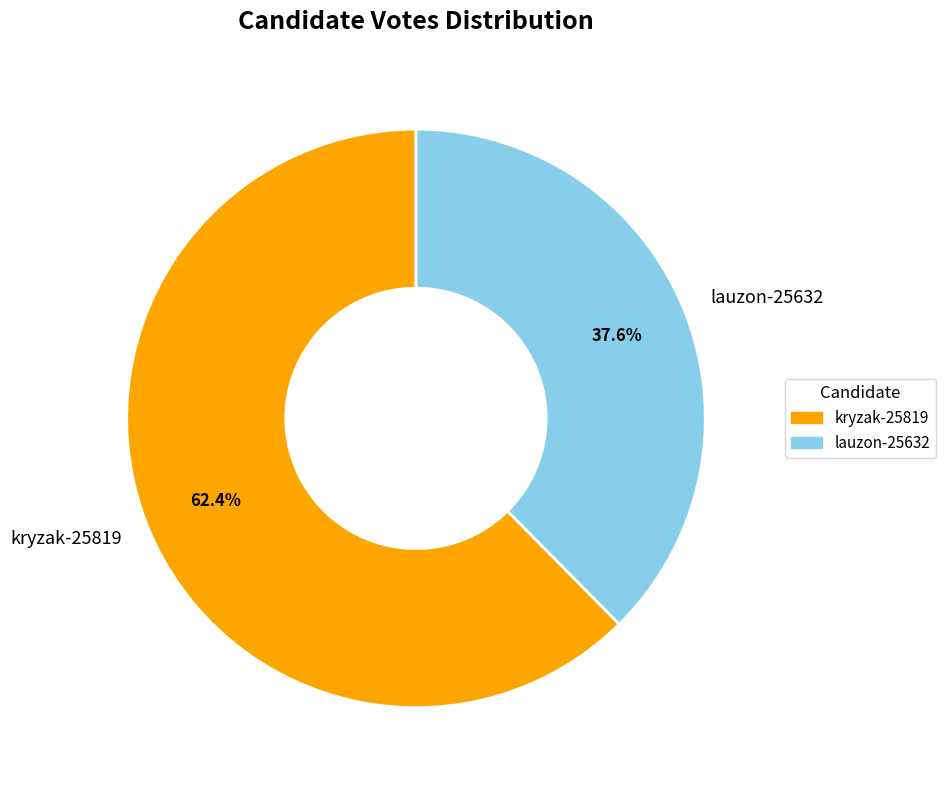

Is there a majority slice in this chart?

Yes